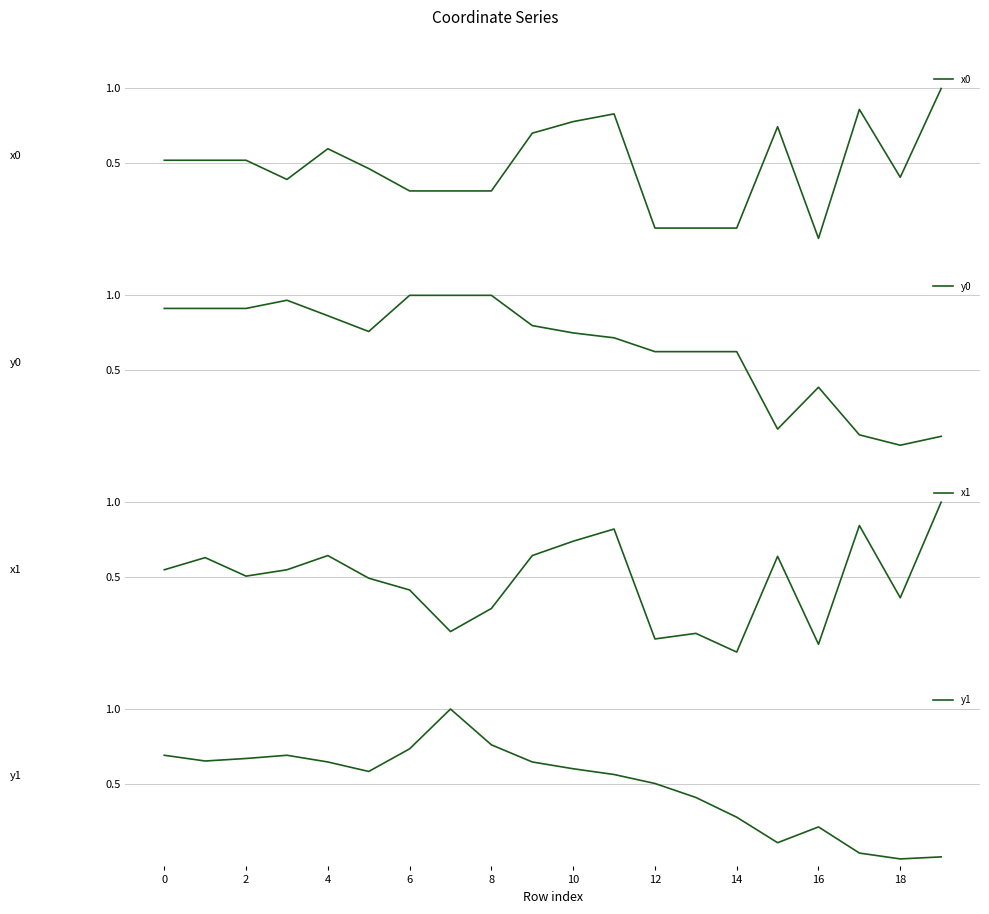

True or false: x1 has more than 0 interior local peaks.

True